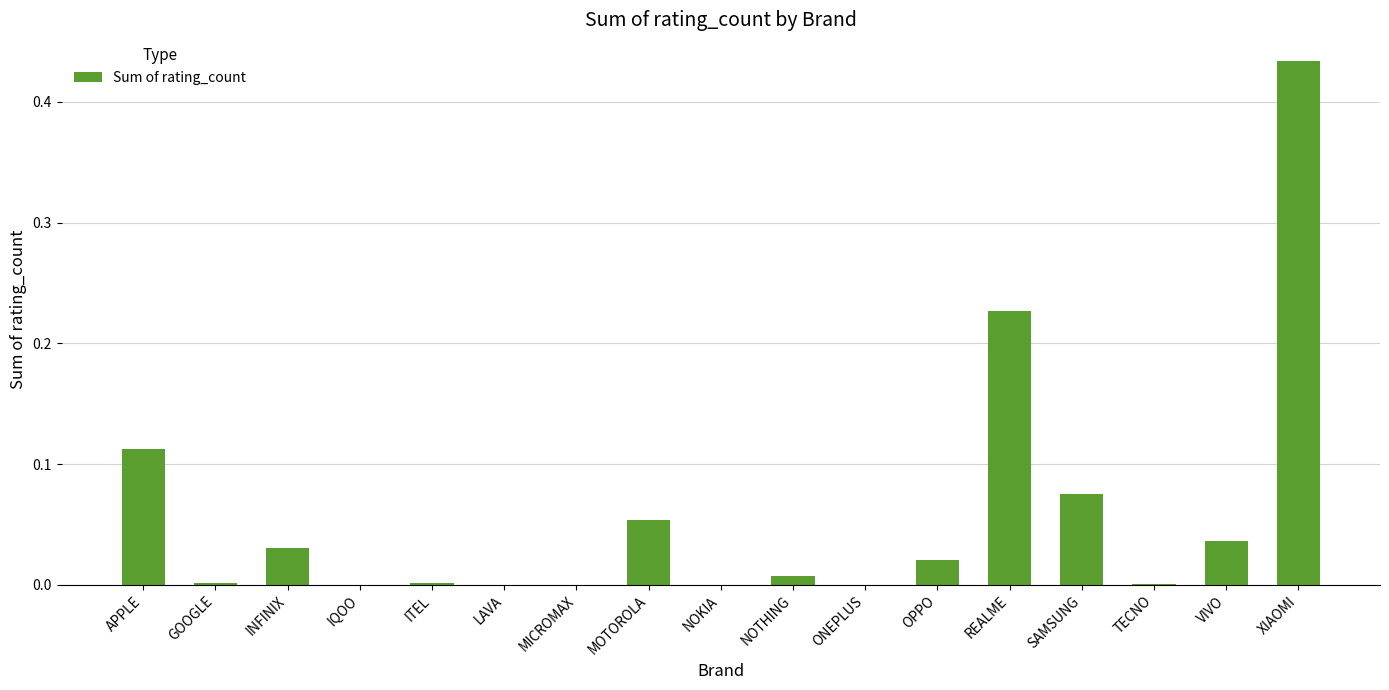

Between REALME and NOKIA, which is larger?

REALME